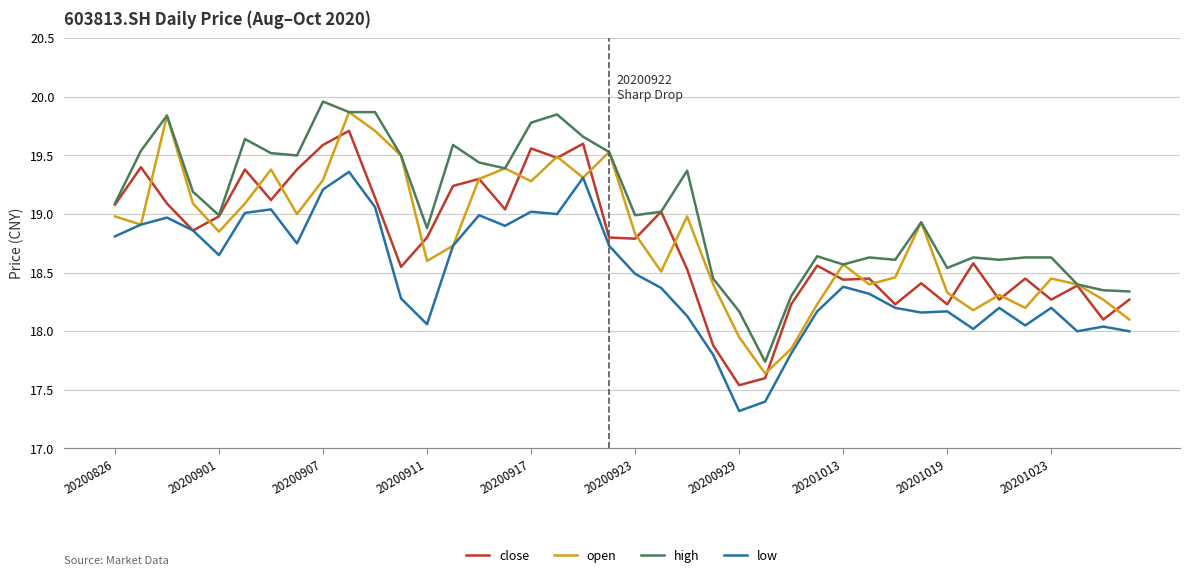

True or false: high and low intersect in this chart.

False